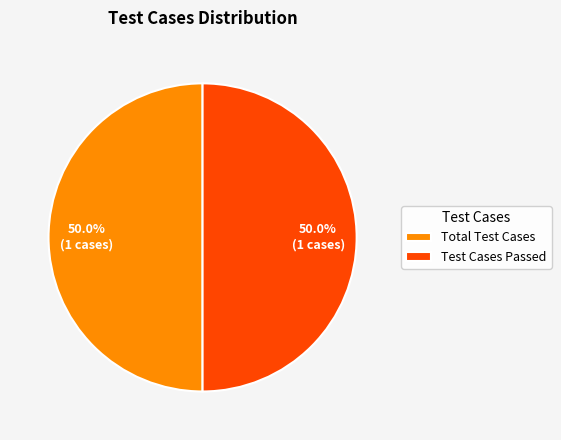

What portion of the pie excludes Test Cases Passed?

50.0%